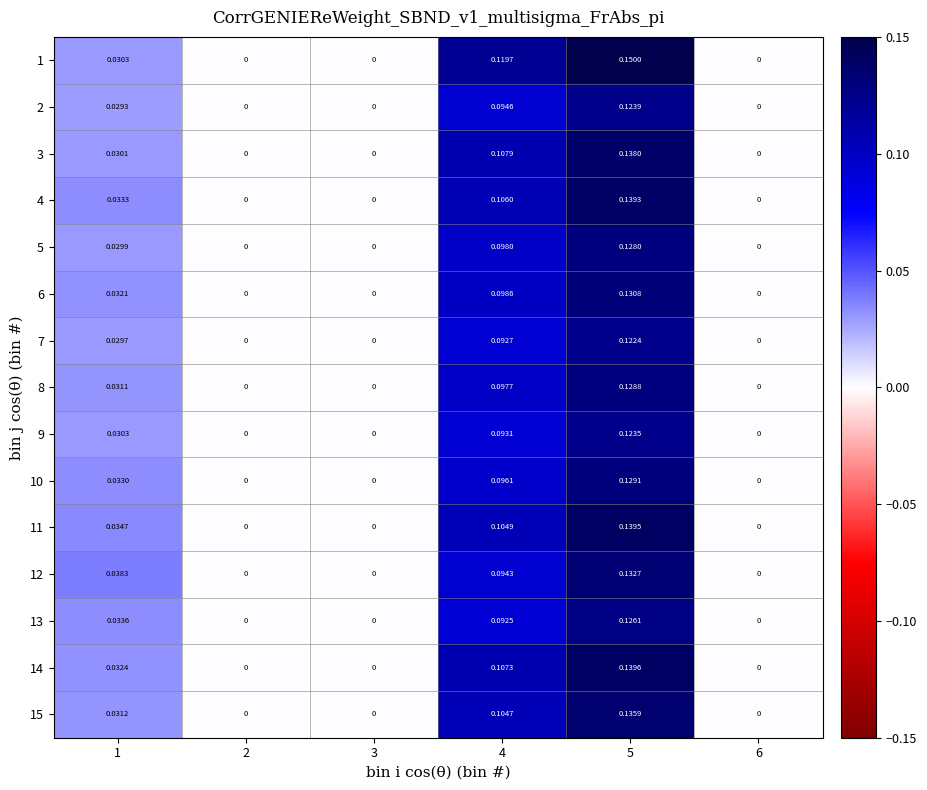

How many values in the 6 series exceed 0?

3